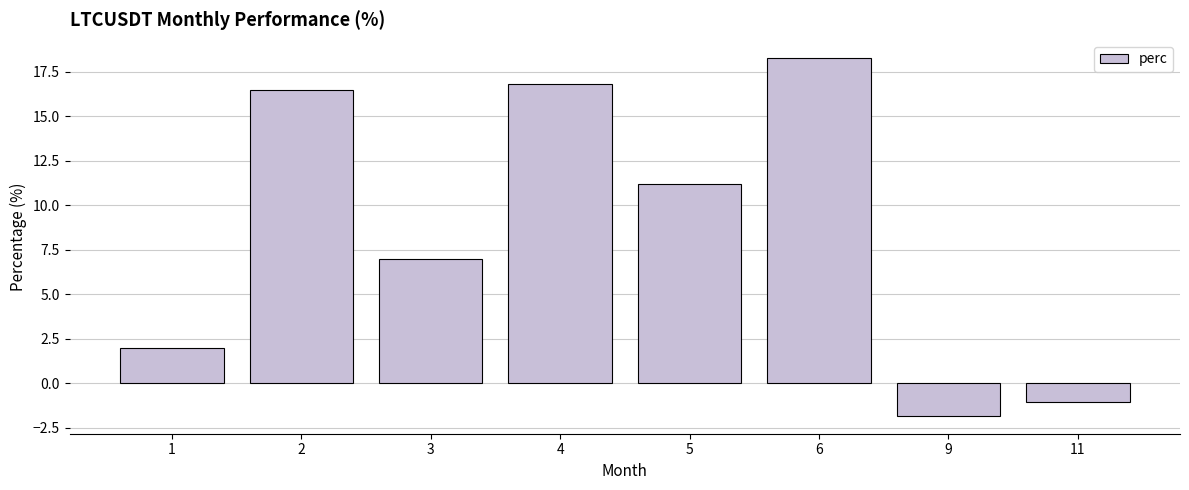

Count the number of values greater than 11.

4